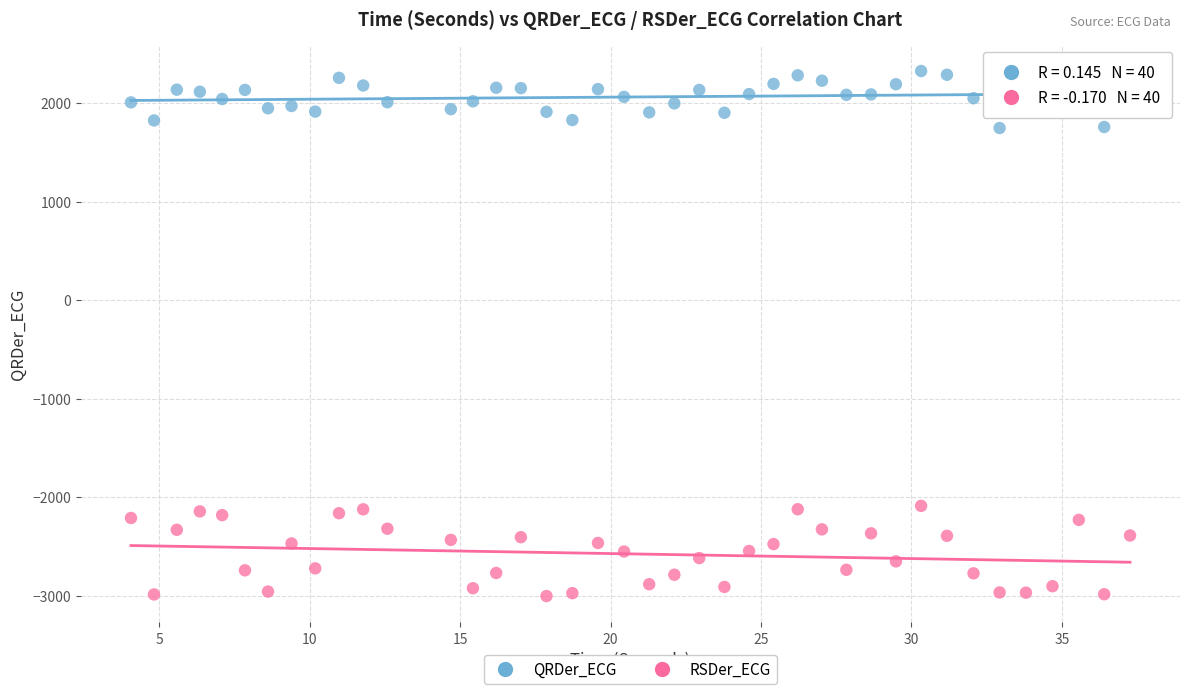

Across all data points, what is the range of Y values (max minus min)?

5329.1